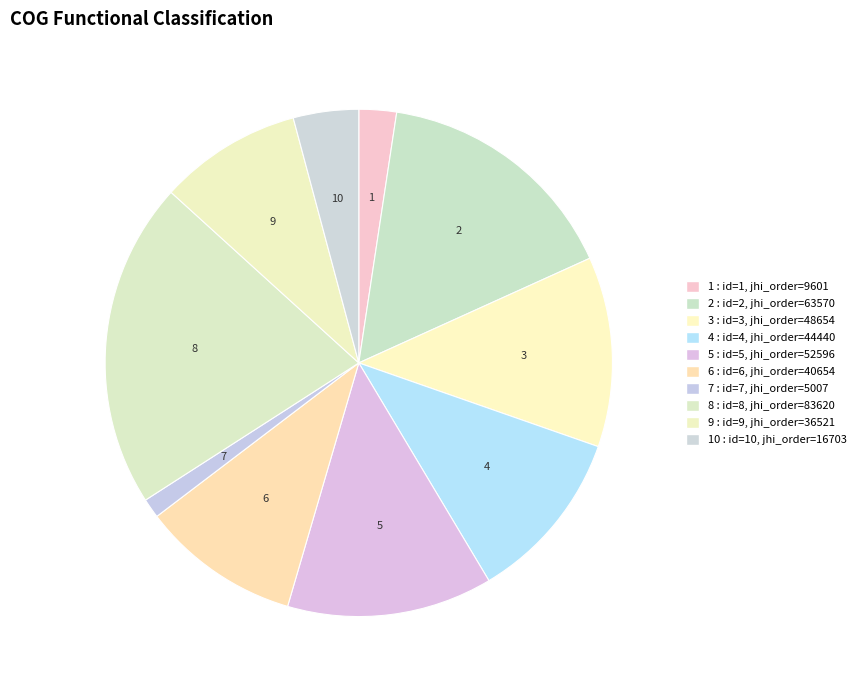

How many segments does this pie chart have?

10